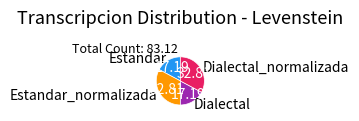

Is the sum of Dialectal and Estandar greater than half?

No